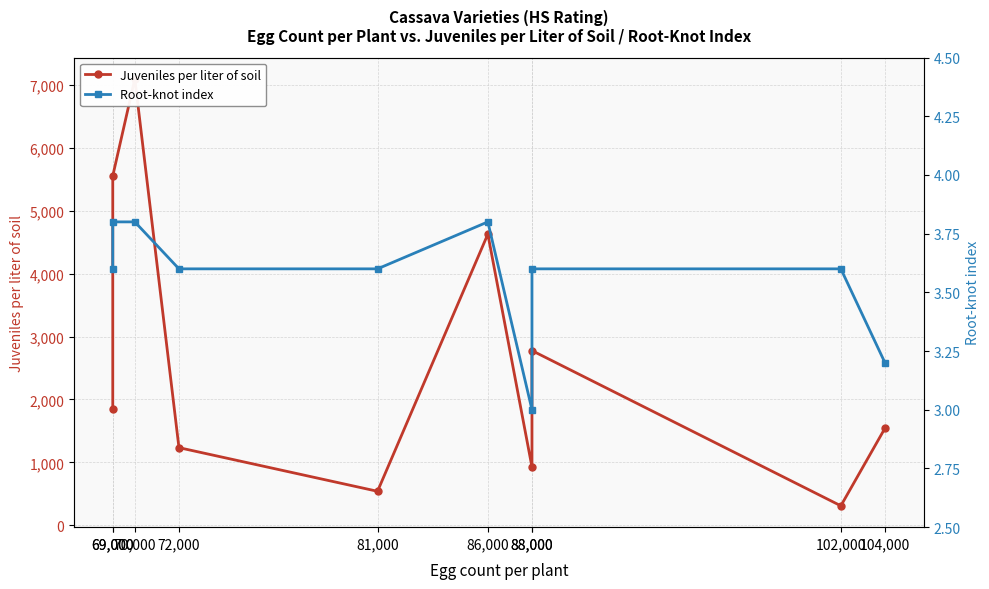

Reading left to right, list all the values displayed in this chart.

Juveniles per liter of soil: 69,000=1852.0	69,000=5555.0	70,000=7098.0	72,000=1234.0	81,000=540.0	86,000=4629.0	88,000=926.0	88,000=2777.0	102,000=309.0	104,000=1543.0
Root-knot index: 69,000=3.6	69,000=3.8	70,000=3.8	72,000=3.6	81,000=3.6	86,000=3.8	88,000=3.0	88,000=3.6	102,000=3.6	104,000=3.2